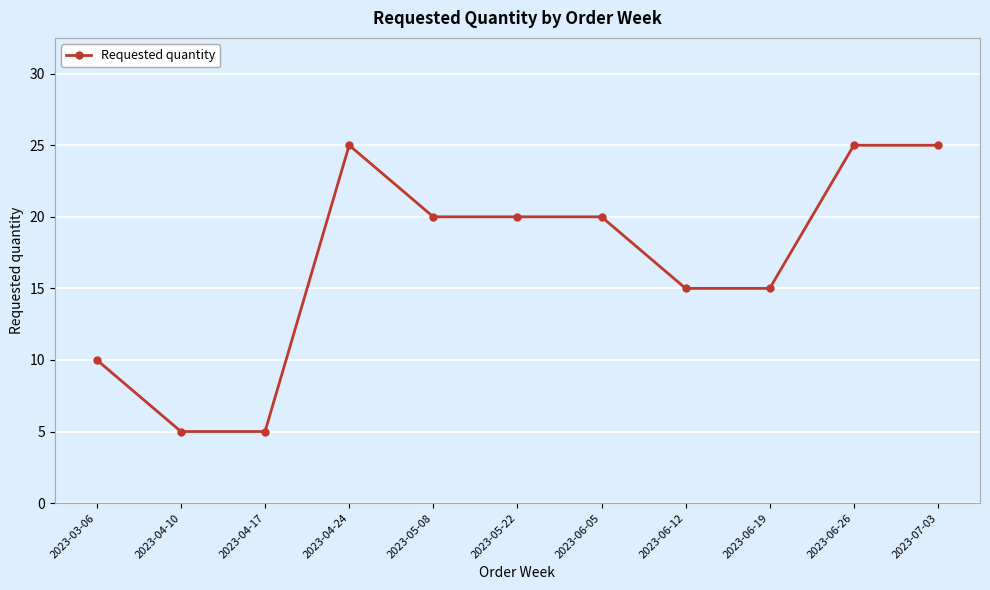

Reading right to left, what are all the values shown in this chart?

2023-07-03=25	2023-06-26=25	2023-06-19=15	2023-06-12=15	2023-06-05=20	2023-05-22=20	2023-05-08=20	2023-04-24=25	2023-04-17=5	2023-04-10=5	2023-03-06=10